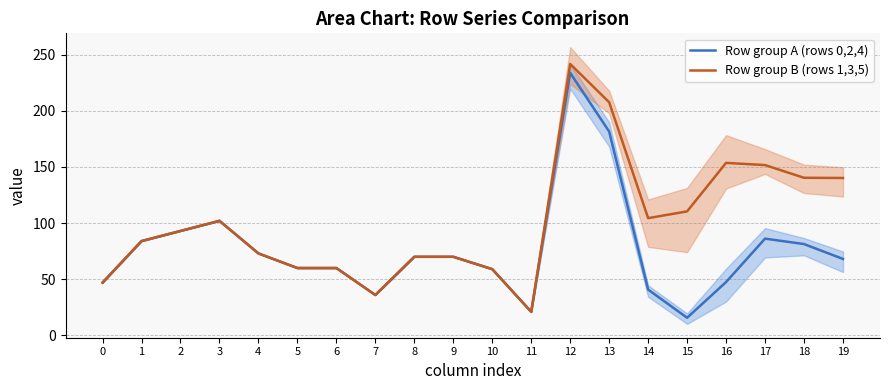

Rank the series at 1 from highest to lowest value.

Row group A (rows 0,2,4), Row group B (rows 1,3,5)